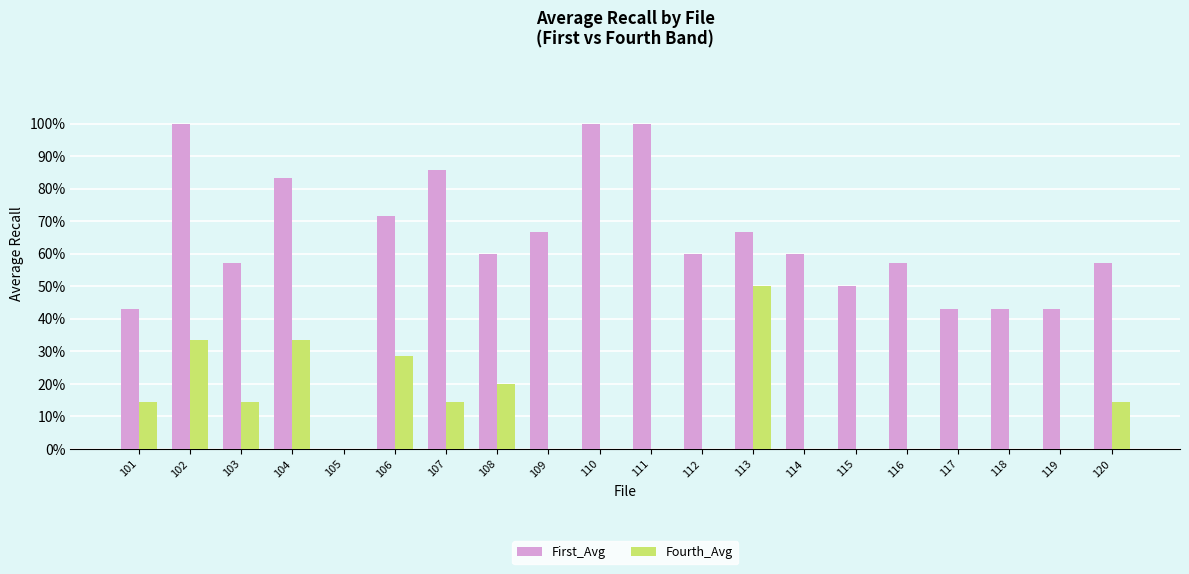

Rank the series by their average value, from highest to lowest.

First_Avg, Fourth_Avg